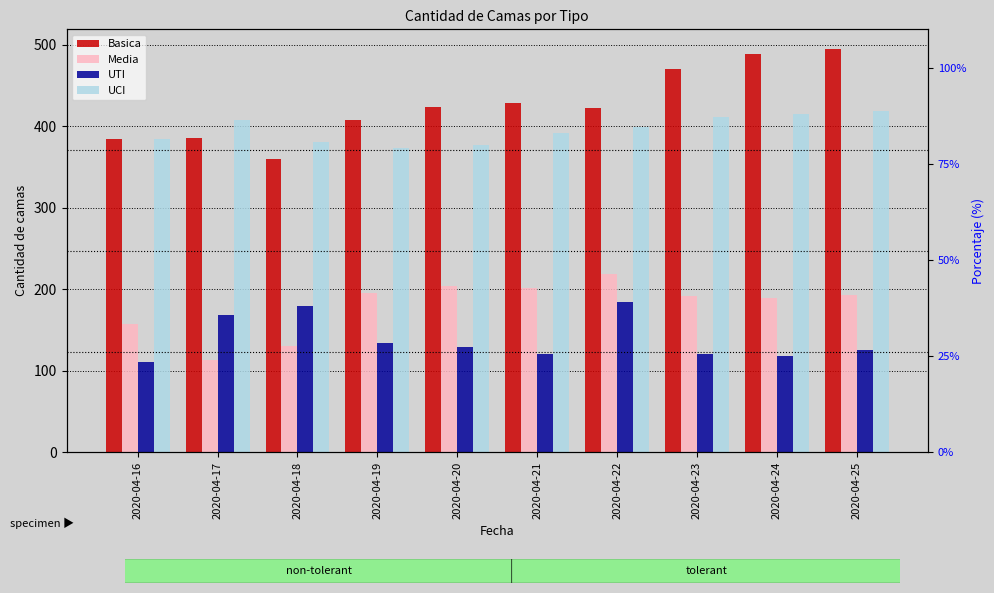

Between 2020-04-17 and 2020-04-22, which is larger?

2020-04-22